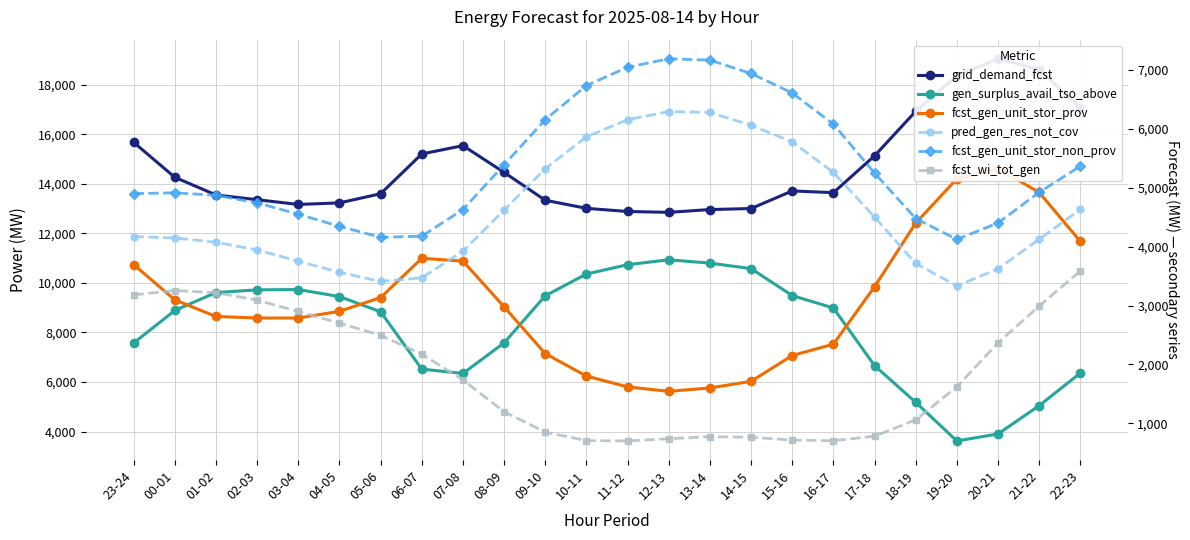

What is the label of the 19th point from the right?

04-05